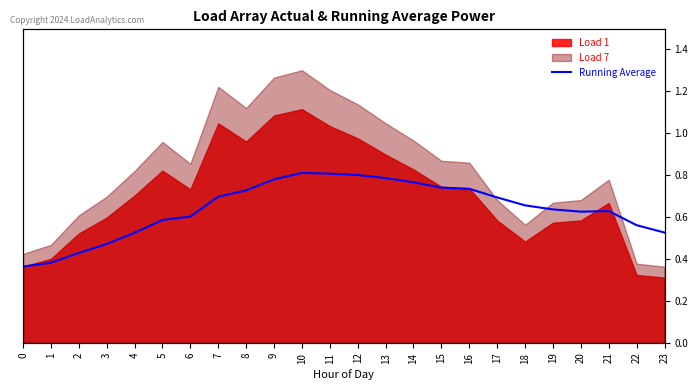

The value at 15 is 0.7. True or false?

True